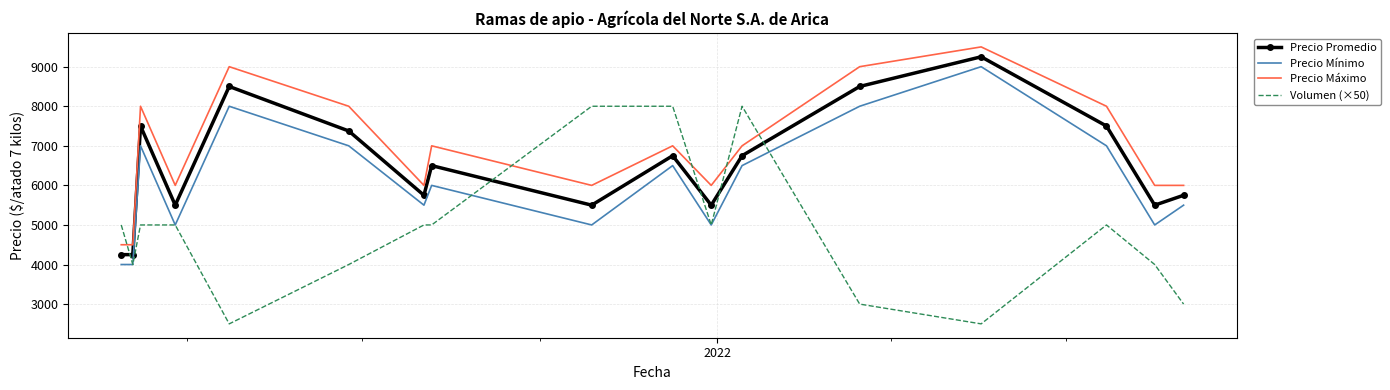

What is the greatest value displayed?

9500